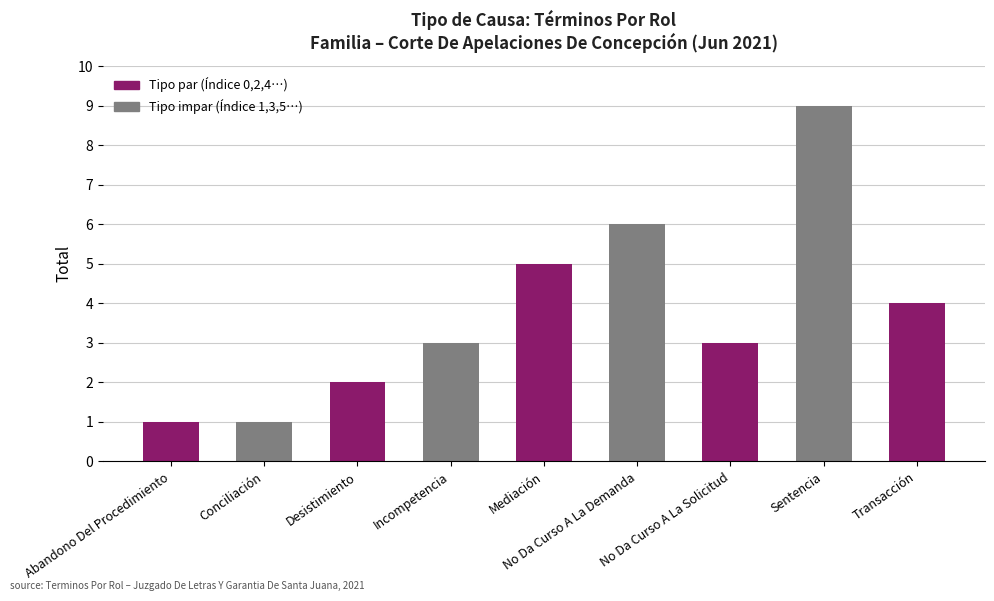

Is it true that the value at No Da Curso A La Demanda is 10?

False